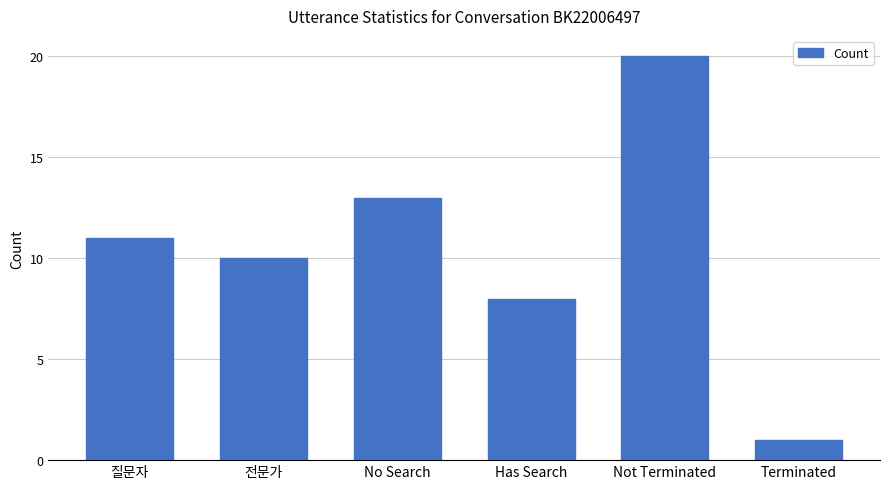

What is the smallest value displayed?

1